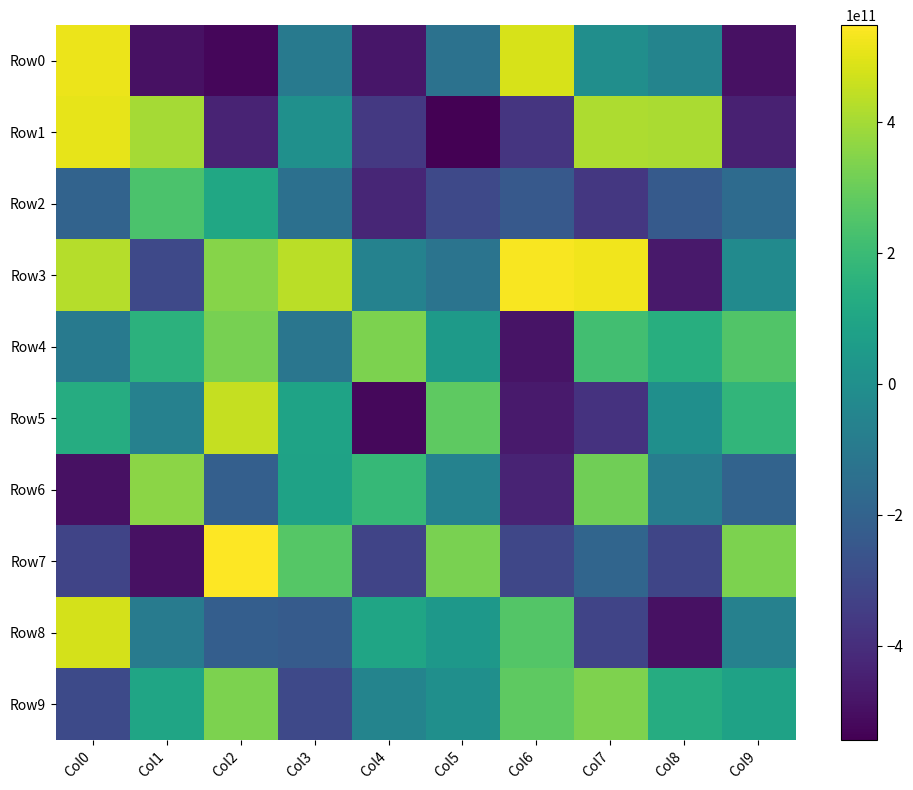

Reading left to right, transcribe all the data shown in this chart.

Row0: Col0=517563188279	Col1=-493639709683	Col2=-523453015052	Col3=-97684700647	Col4=-476897479458	Col5=-130852345531	Col6=481454109768	Col7=-3064087405	Col8=-50986988176	Col9=-496648374145
Row1: Col0=506902634951	Col1=399956414695	Col2=-434620099536	Col3=4685050721	Col4=-363081748669	Col5=-543555280242	Col6=-375882191645	Col7=414768305671	Col8=408679163349	Col9=-443919317256
Row2: Col0=-196426610617	Col1=238162324326	Col2=108026941343	Col3=-139871154172	Col4=-425209033711	Col5=-302076557564	Col6=-239429021347	Col7=-365269472302	Col8=-232667957557	Col9=-163821853150
Row3: Col0=424174578485	Col1=-302179738334	Col2=350688807582	Col3=435953896302	Col4=-61194349949	Col5=-125550501160	Col6=537233759380	Col7=523952059773	Col8=-468030657445	Col9=-23104574107
Row4: Col0=-95904990909	Col1=156264913544	Col2=322727059339	Col3=-117008556712	Col4=331067048260	Col5=49784810005	Col6=-486409622517	Col7=217795500204	Col8=140516603586	Col9=249550444387
Row5: Col0=129893339763	Col1=-64975397243	Col2=449641673761	Col3=88277573128	Col4=-521637647972	Col5=278296585158	Col6=-465911380523	Col7=-385308503147	Col8=-1164391652	Col9=174316713547
Row6: Col0=-494919874483	Col1=359440688758	Col2=-213248901016	Col3=86666249442	Col4=188147977005	Col5=-58292838117	Col6=-436556787905	Col7=310257466876	Col8=-81315613573	Col9=-195747749655
Row7: Col0=-318242373964	Col1=-496673798840	Col2=547474996730	Col3=261806889726	Col4=-319879890630	Col5=326883536274	Col6=-310206662196	Col7=-187938471346	Col8=-314901523707	Col9=334337910572
Row8: Col0=477158083558	Col1=-90674898584	Col2=-218457085041	Col3=-230463312816	Col4=97406474948	Col5=39494893661	Col6=256330492255	Col7=-319064974949	Col8=-495020963170	Col9=-65812612349
Row9: Col0=-296517401251	Col1=97868841743	Col2=332519343025	Col3=-302068306083	Col4=-51997812502	Col5=-1614244555	Col6=277967681962	Col7=334972037240	Col8=131580097148	Col9=84688829560